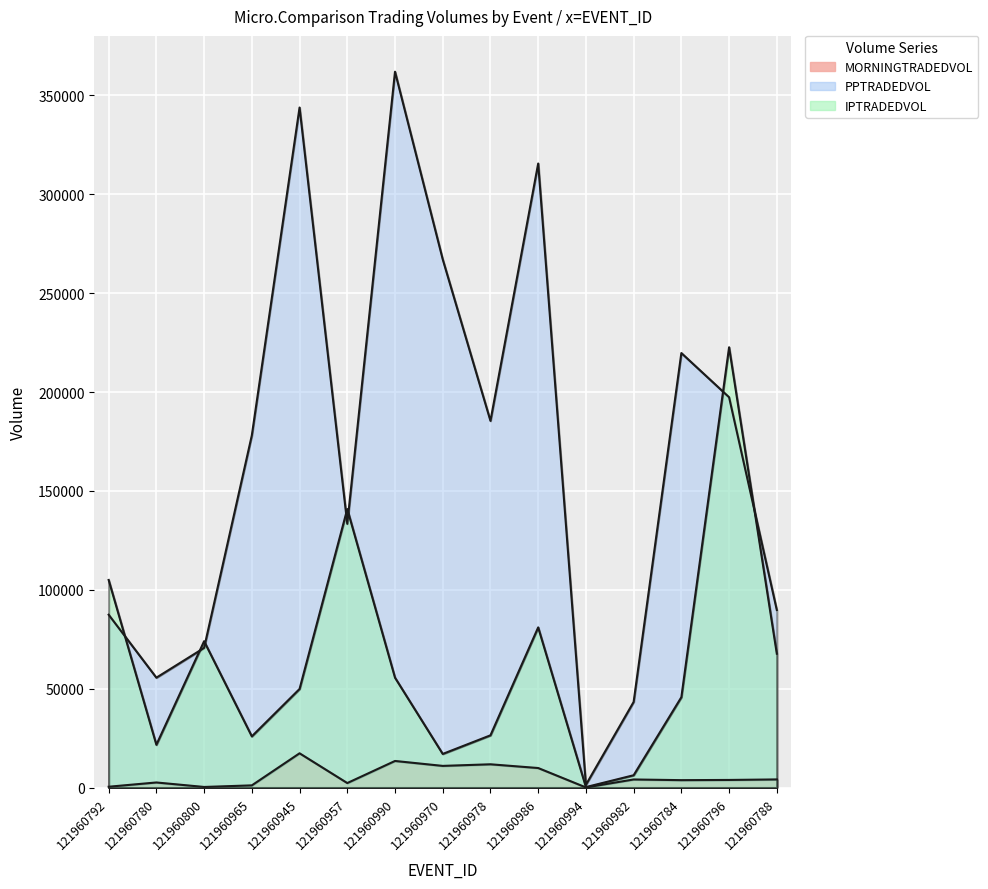

What is the maximum value shown in the chart?

362039.7